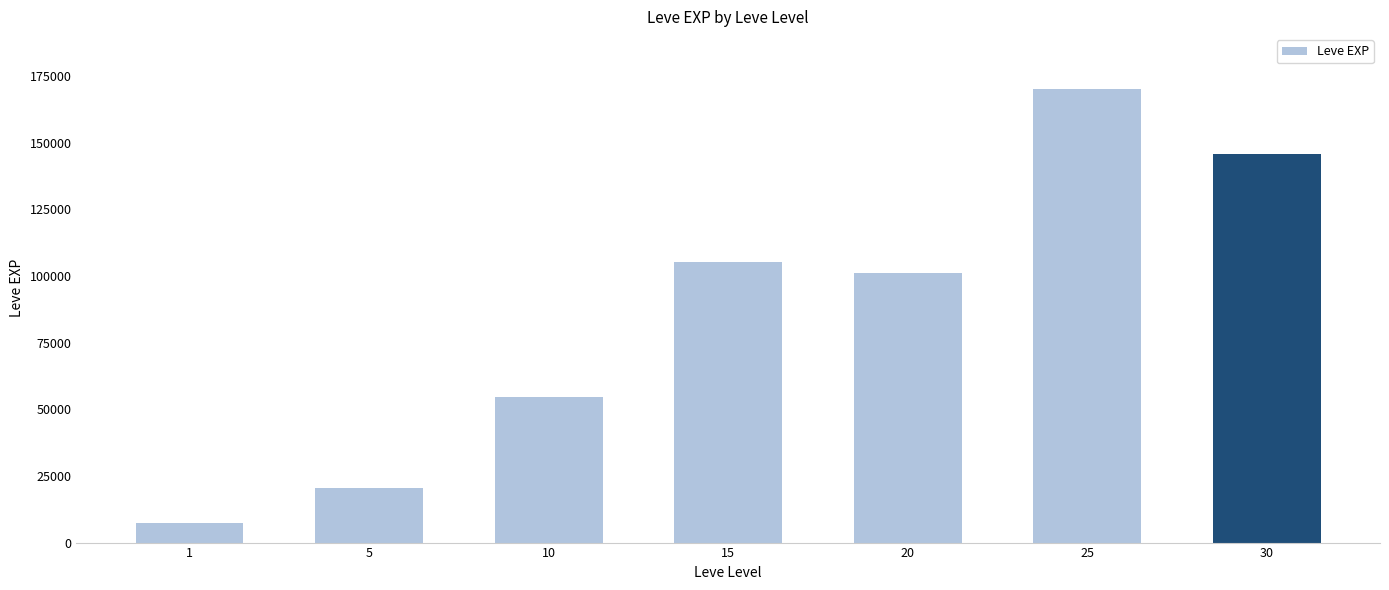

Count the number of categories in the chart.

7